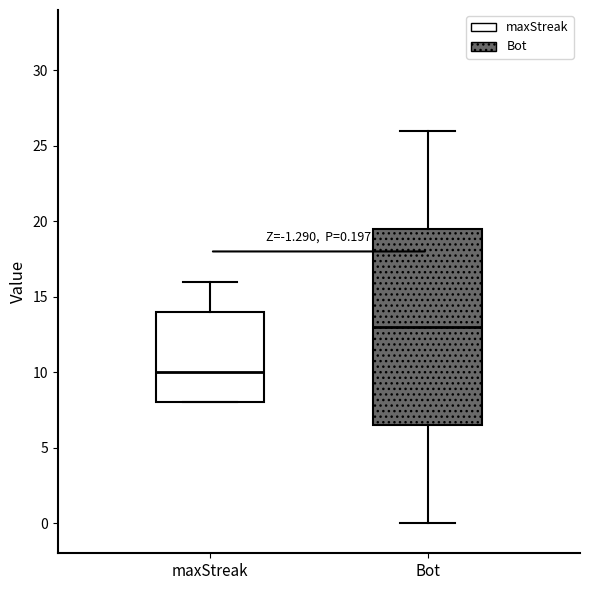

Which box is the tallest, from its lower edge to its upper edge?

Bot